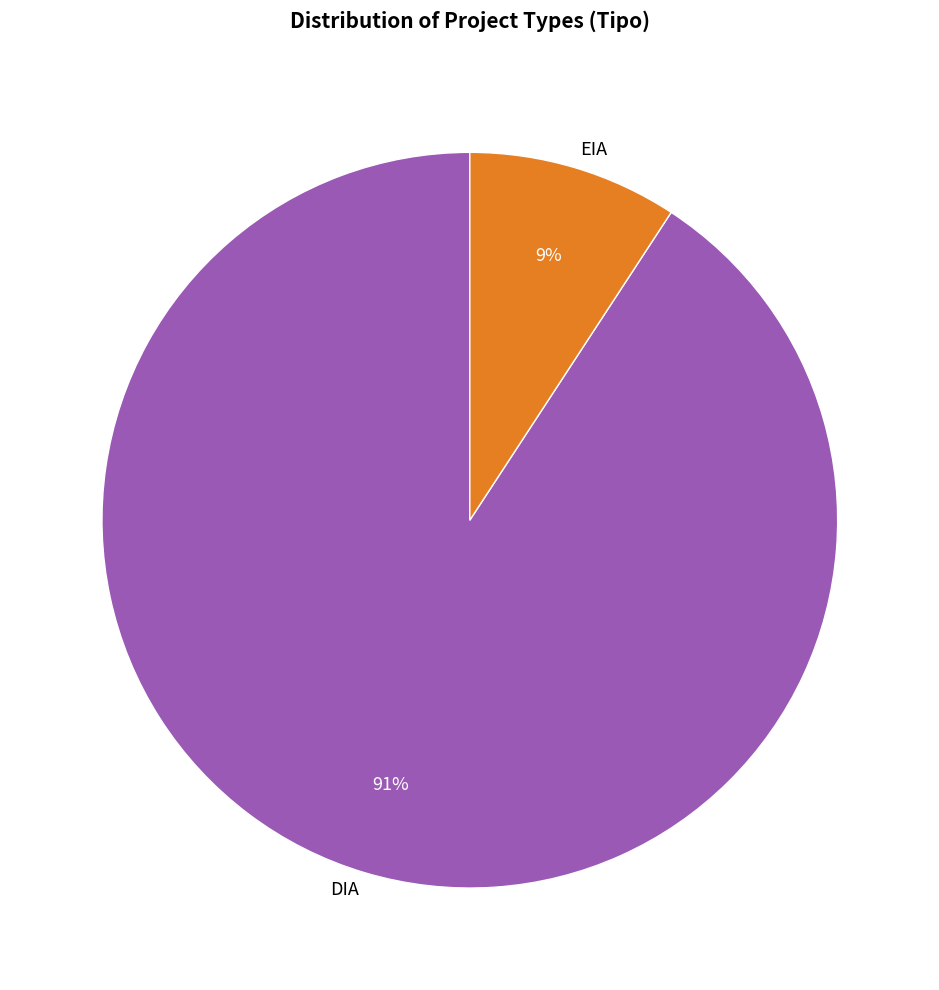

To the nearest percent, what is the average slice percentage?

50%